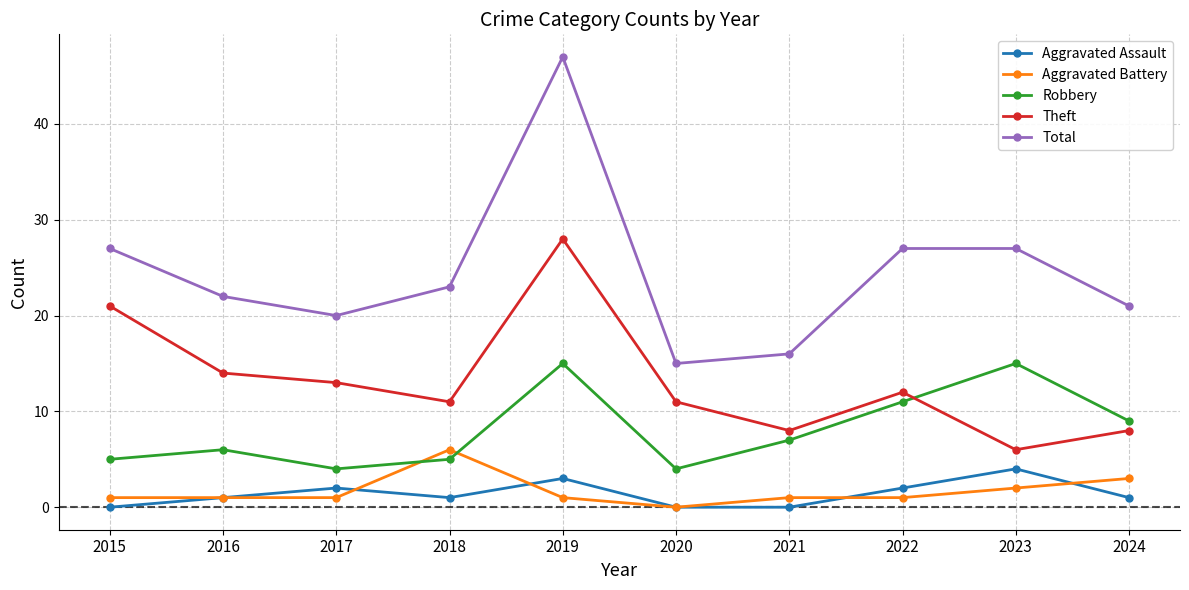

What is the average value of the Aggravated Assault series?

1